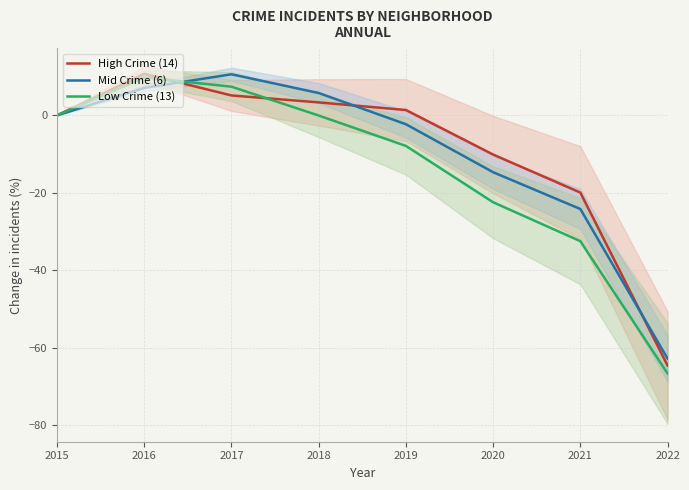

Is the value of Low Crime (13) at 2020 greater than the value of Mid Crime (6) at 2015?

No